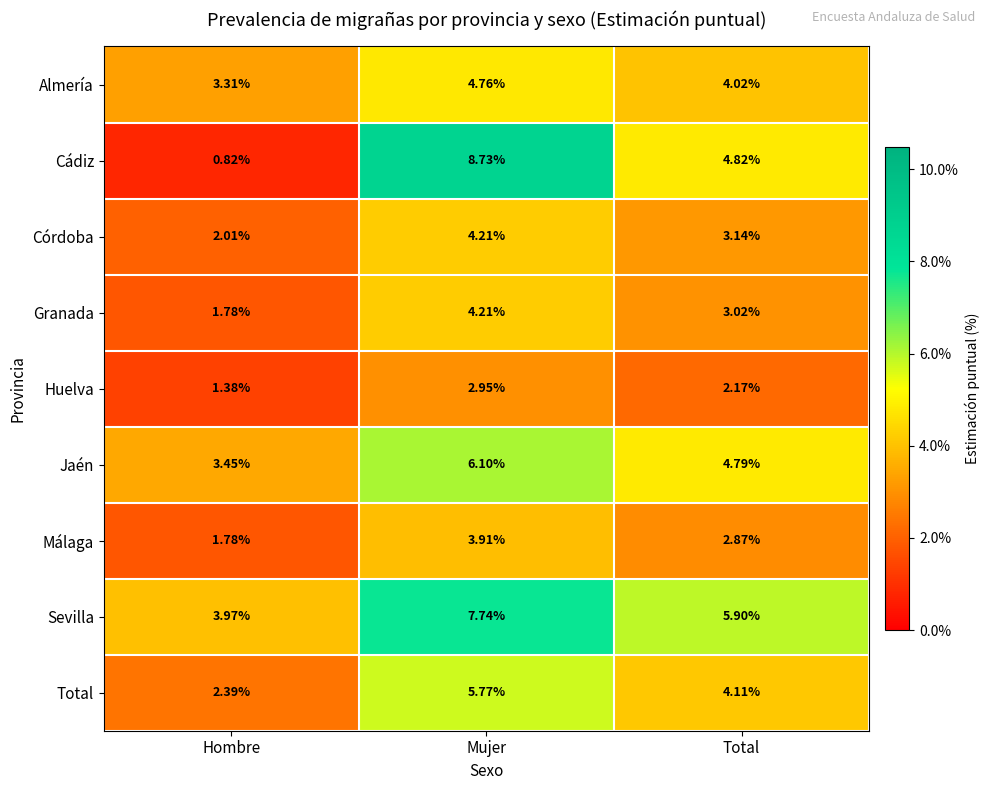

Rank the series at Total from highest to lowest value.

Sevilla, Cádiz, Jaén, Total, Almería, Córdoba, Granada, Málaga, Huelva